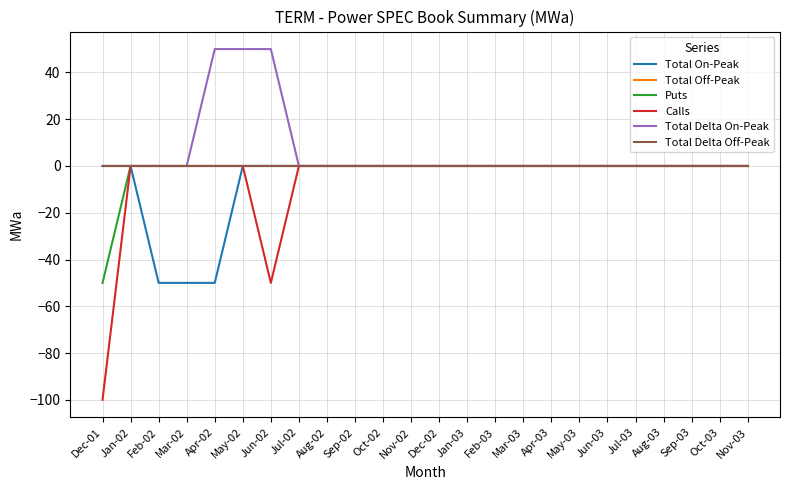

How many lines are shown in the chart?

6